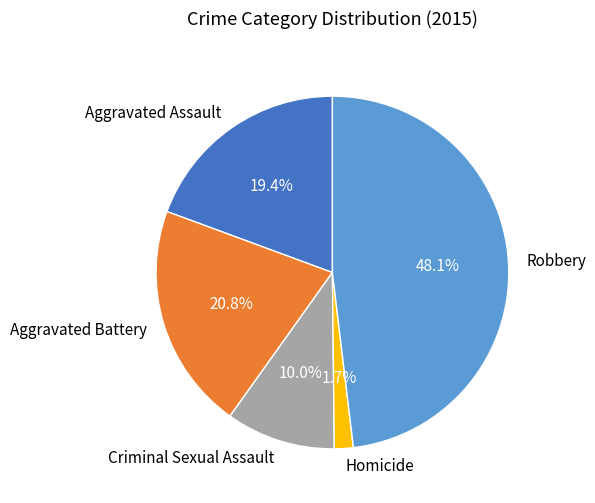

To the nearest percent, what percentage of the pie is Criminal Sexual Assault?

10%